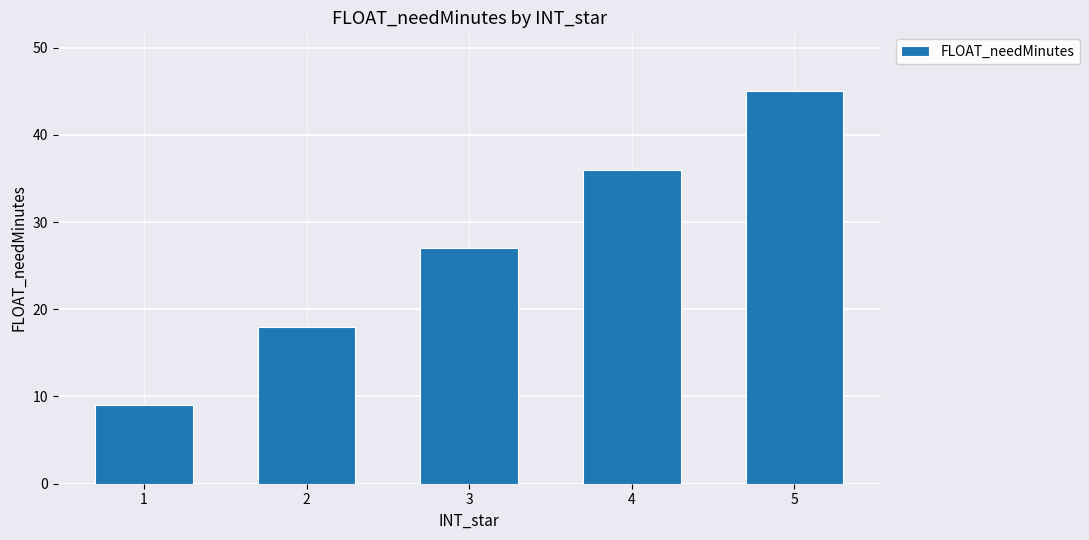

Between 2 and 4, which is larger?

4